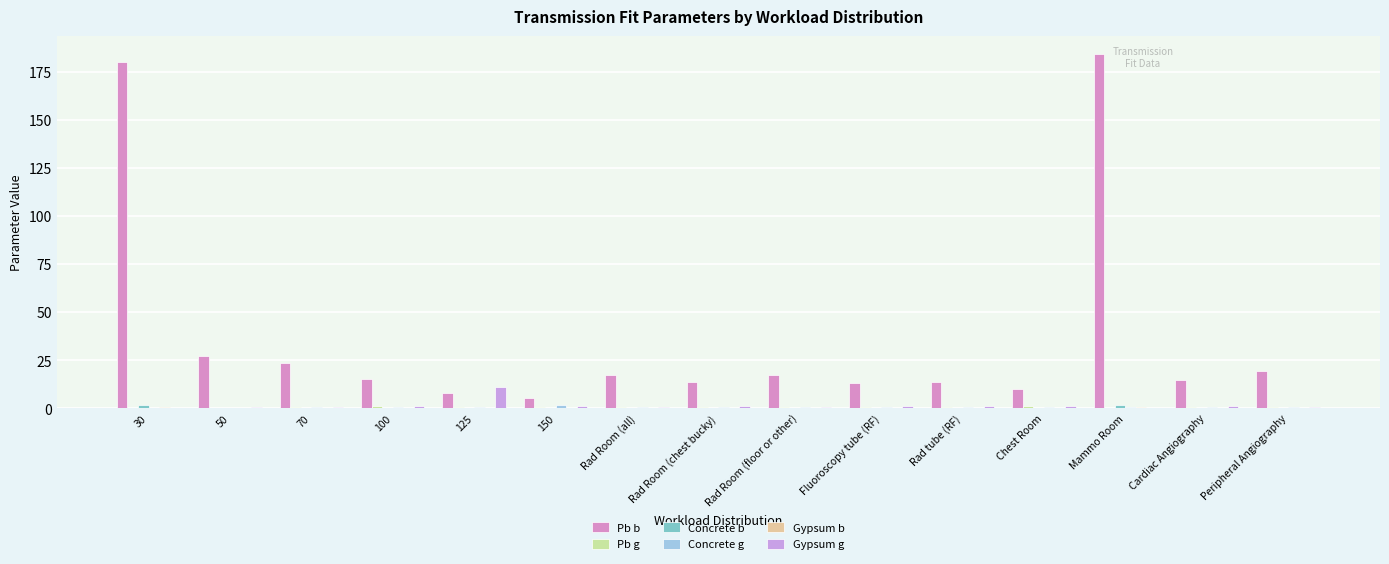

True or false: Gypsum g has a value of 0.2 at Peripheral Angiography.

False